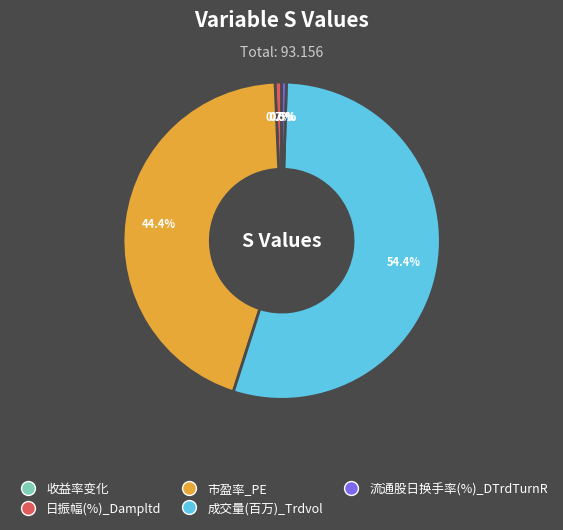

Does 流通股日换手率(%)_DTrdTurnR represent more than half of the total?

No